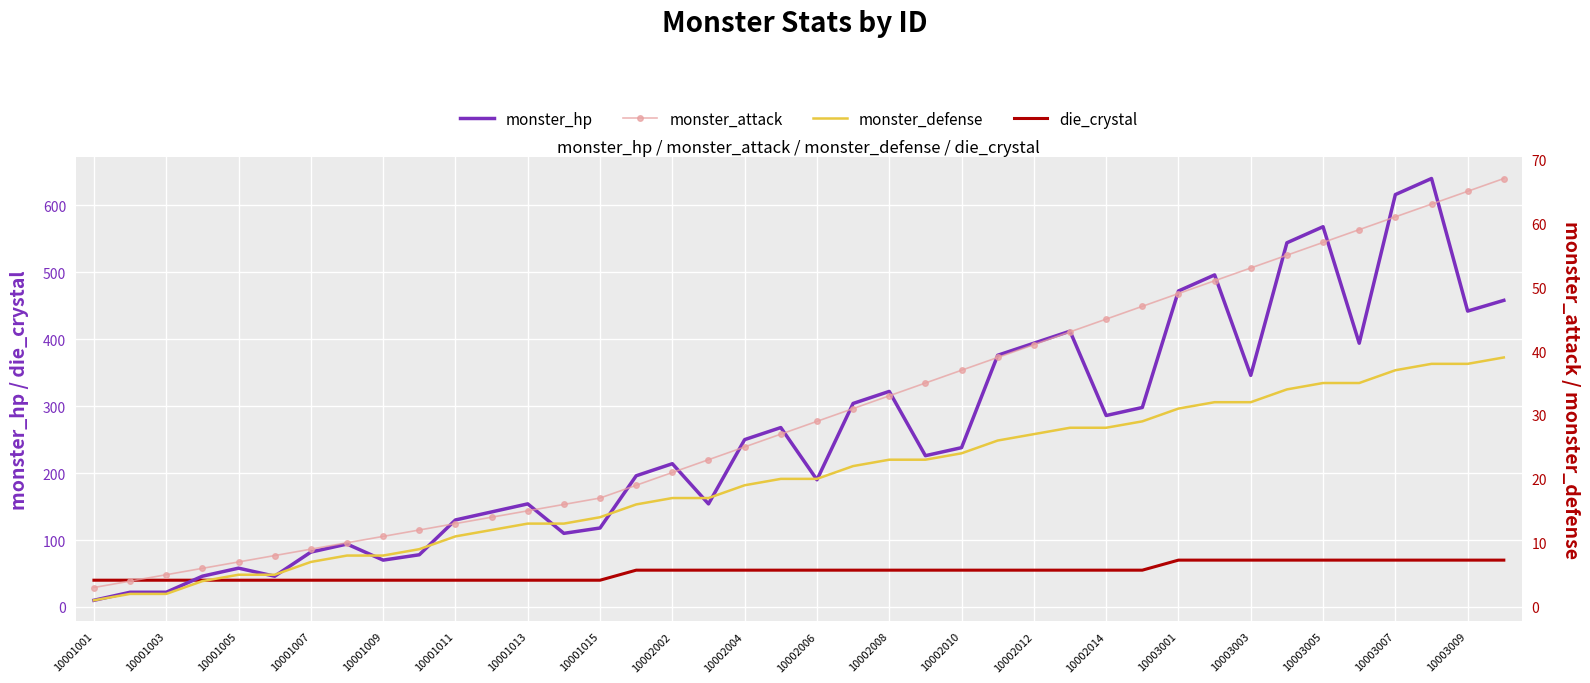

True or false: monster_hp has a value of 250 at 10002004.

True